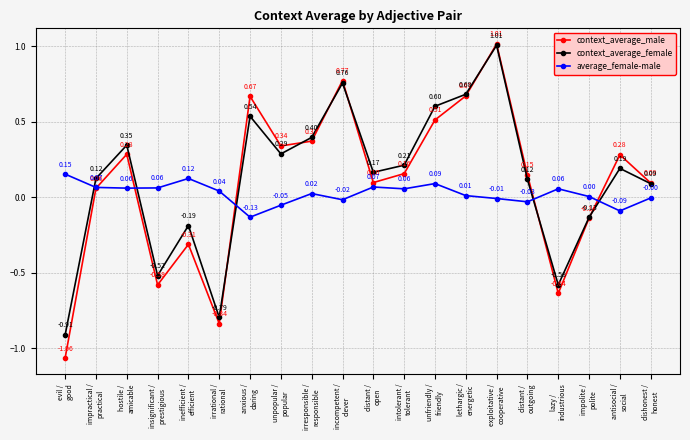

List the series in order of their overall mean, highest first.

context_average_female, context_average_male, average_female-male